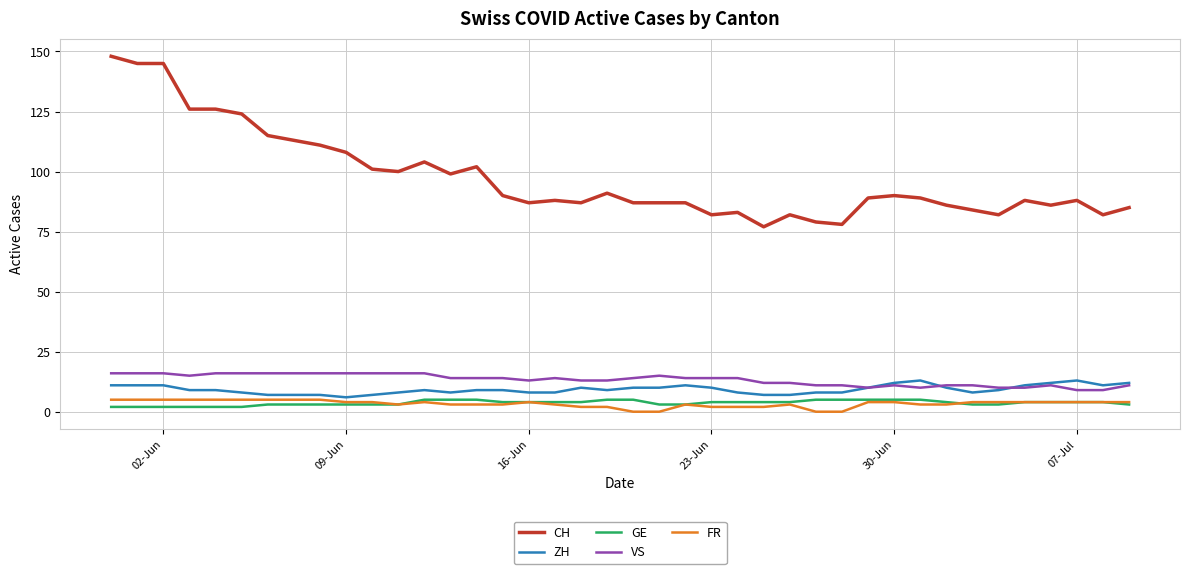

True or false: VS and CH intersect in this chart.

False